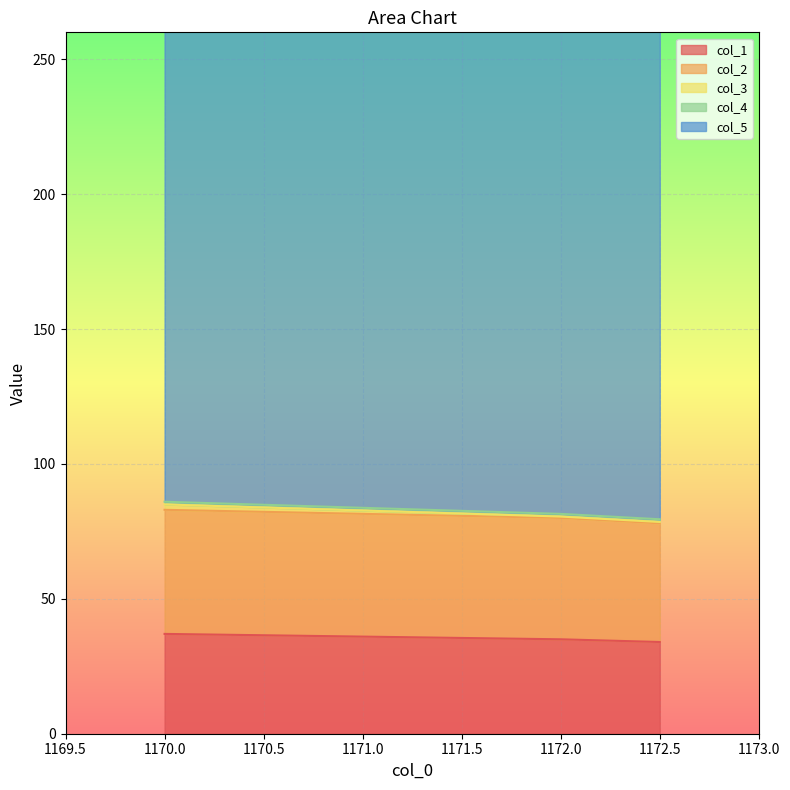

At which label does col_2 reach its peak?

1170.0